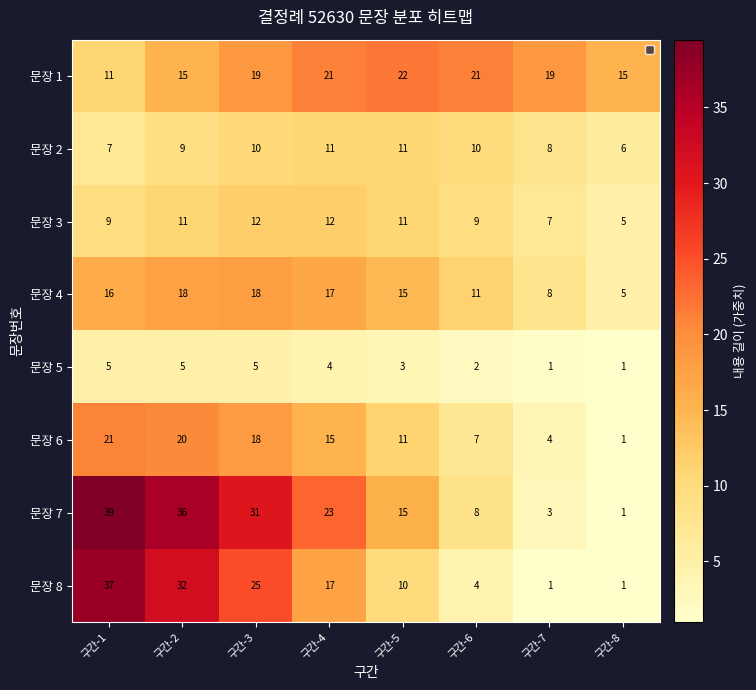

The 문장 2 series shows 18 at 구간-5. True or false?

False